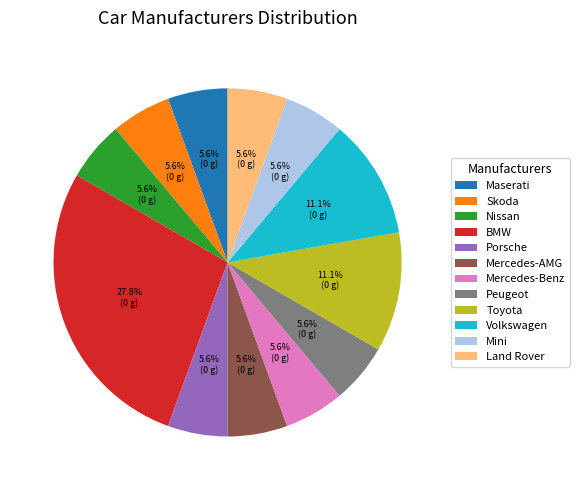

True or false: Land Rover accounts for 6% of the total.

True